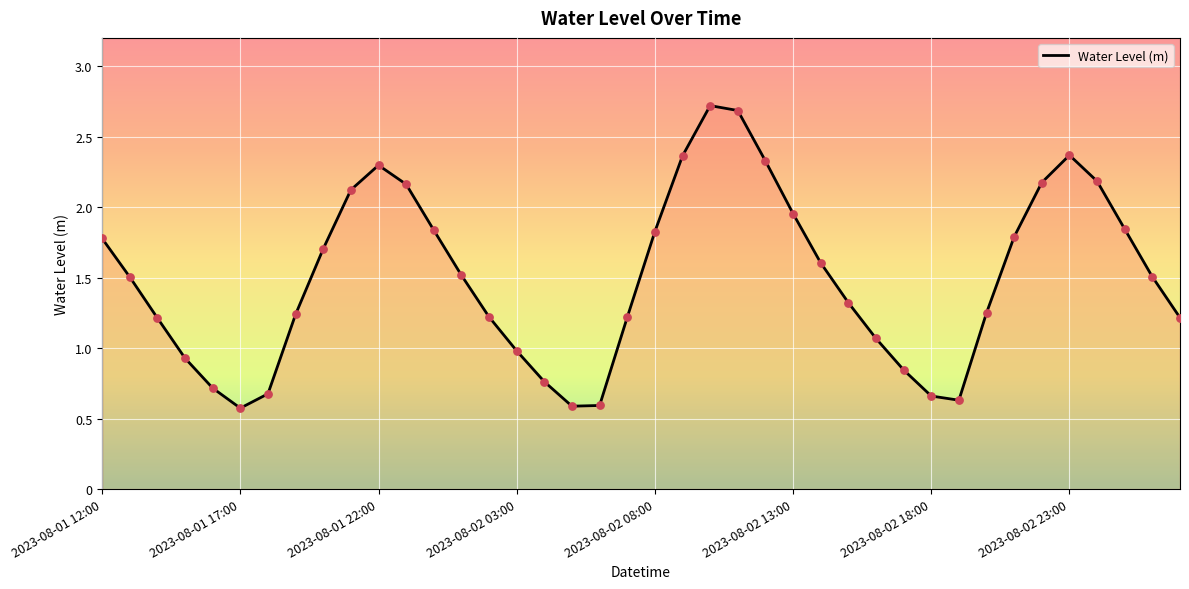

What is the minimum value shown in the chart?

0.6